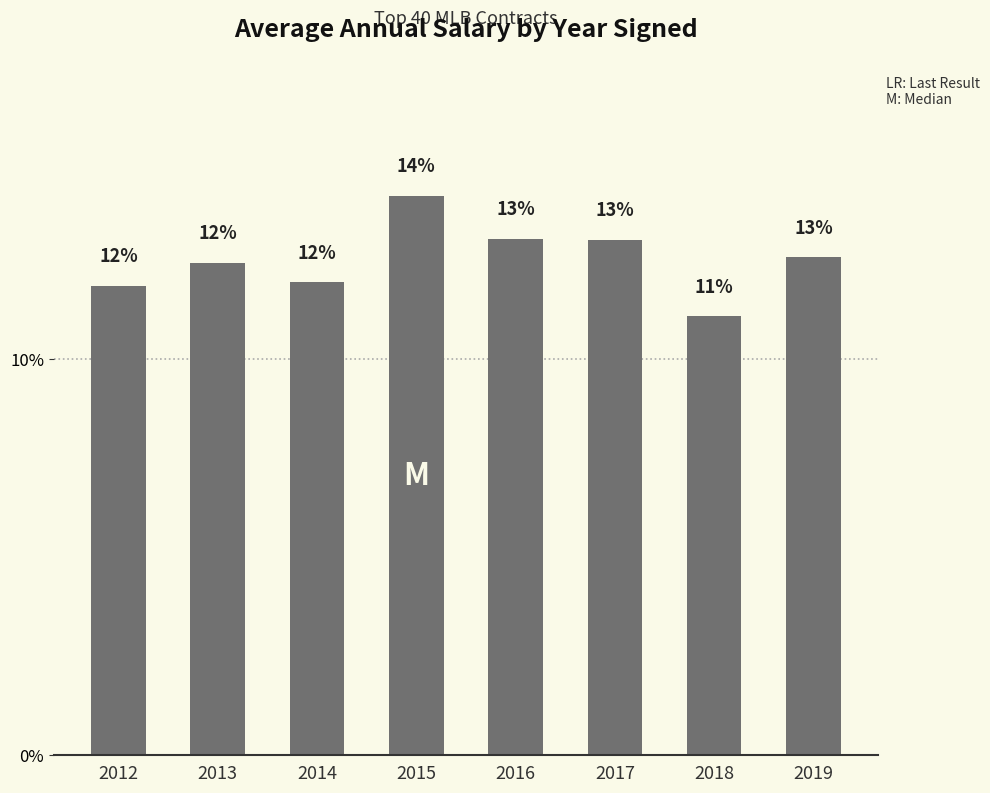

What is the sum of all values?

100.0